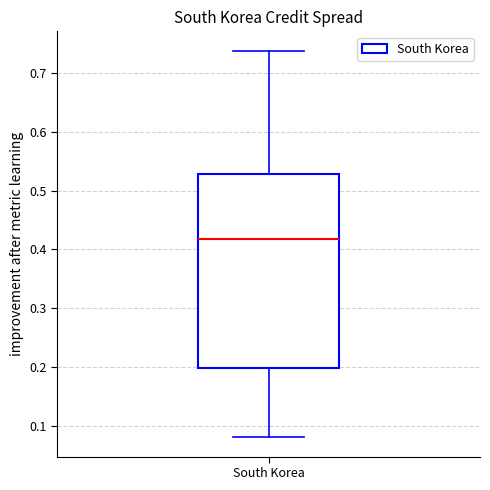

Where does the lower whisker of the box for South Korea end on the y-axis? The values are not printed on the chart, so give them approximately, as read against the axis.

0.08